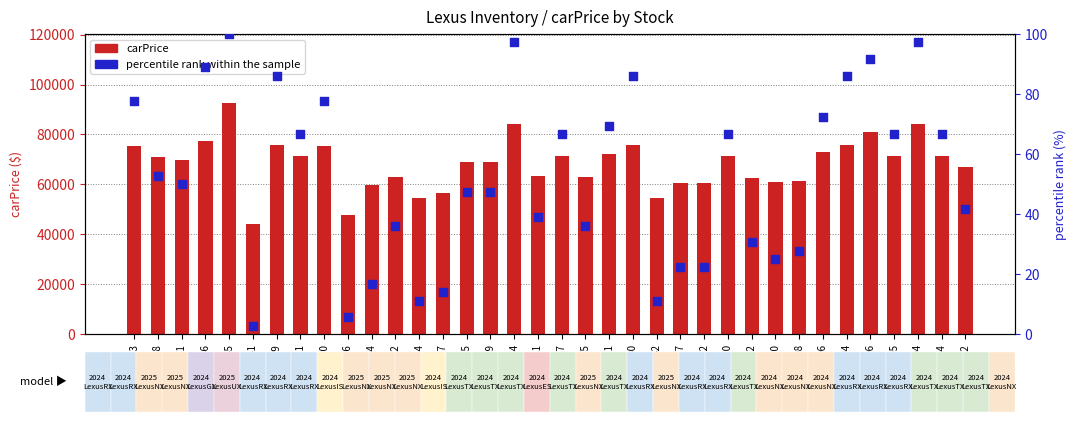

Is the value of carPrice at #LX7471 greater than the value of percentile rank within the sample at #LX7558?

Yes